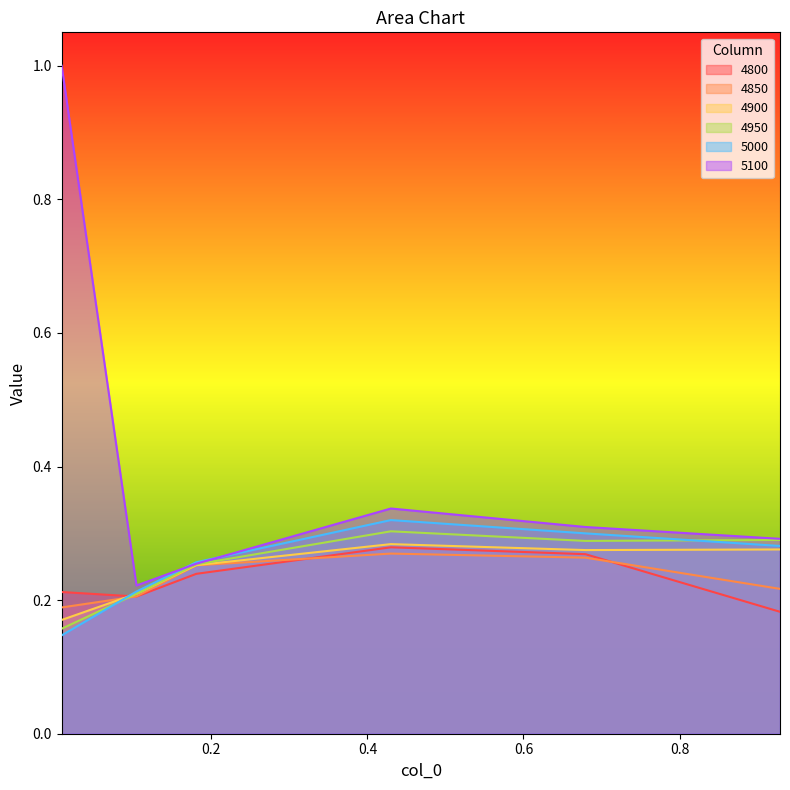

How many interior local peaks does the 4950 series have?

1